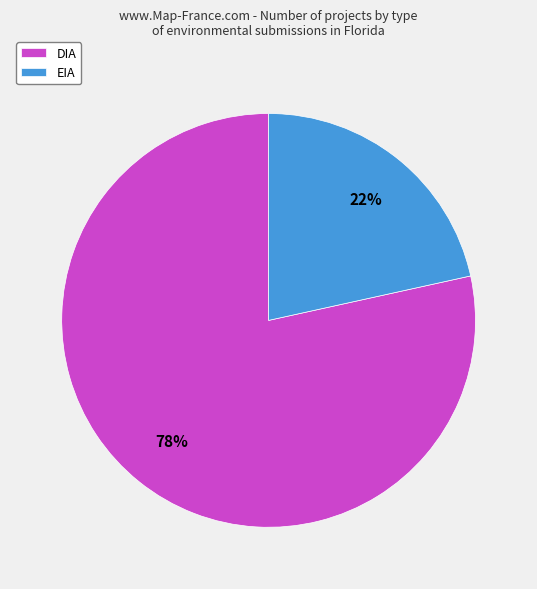

Do EIA and DIA together represent more than half of the pie?

Yes